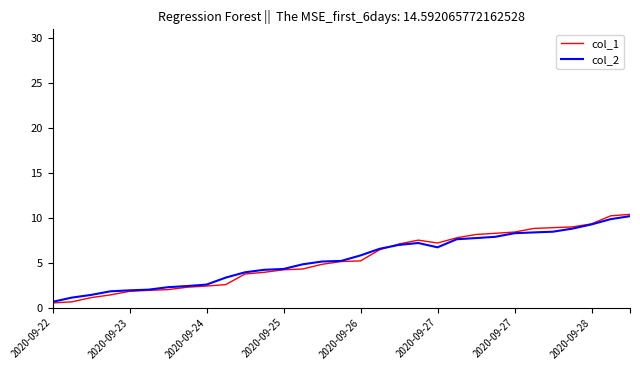

At how many categories does at least one series exceed 10?

2